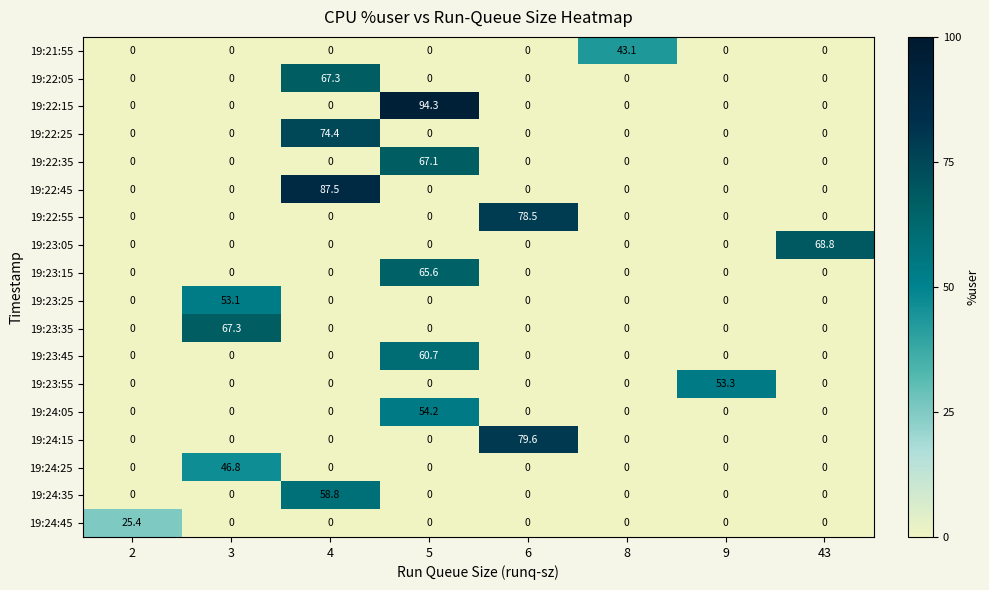

What is the difference between the highest and lowest values at 4?

87.5